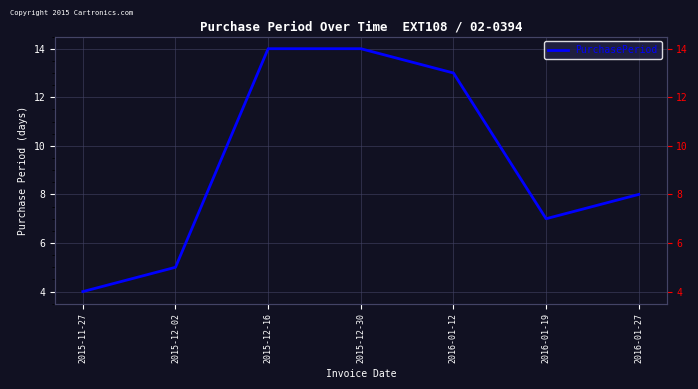

Reading left to right, transcribe all the data shown in this chart.

4	5	14	14	13	7	8